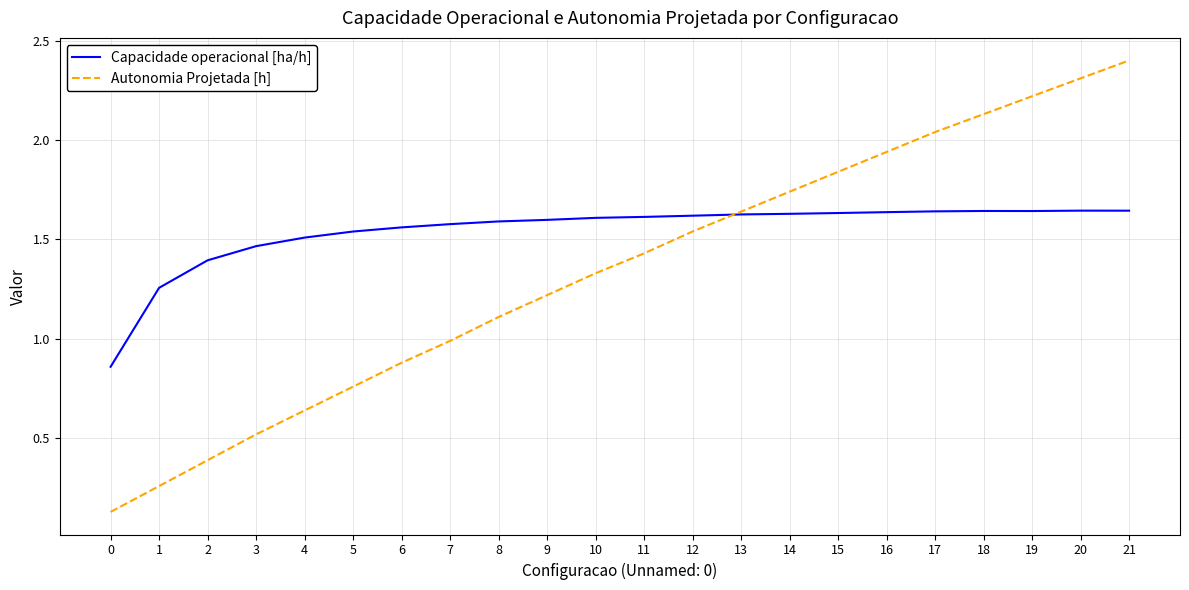

Is this an area chart (filled region under the line)?

No